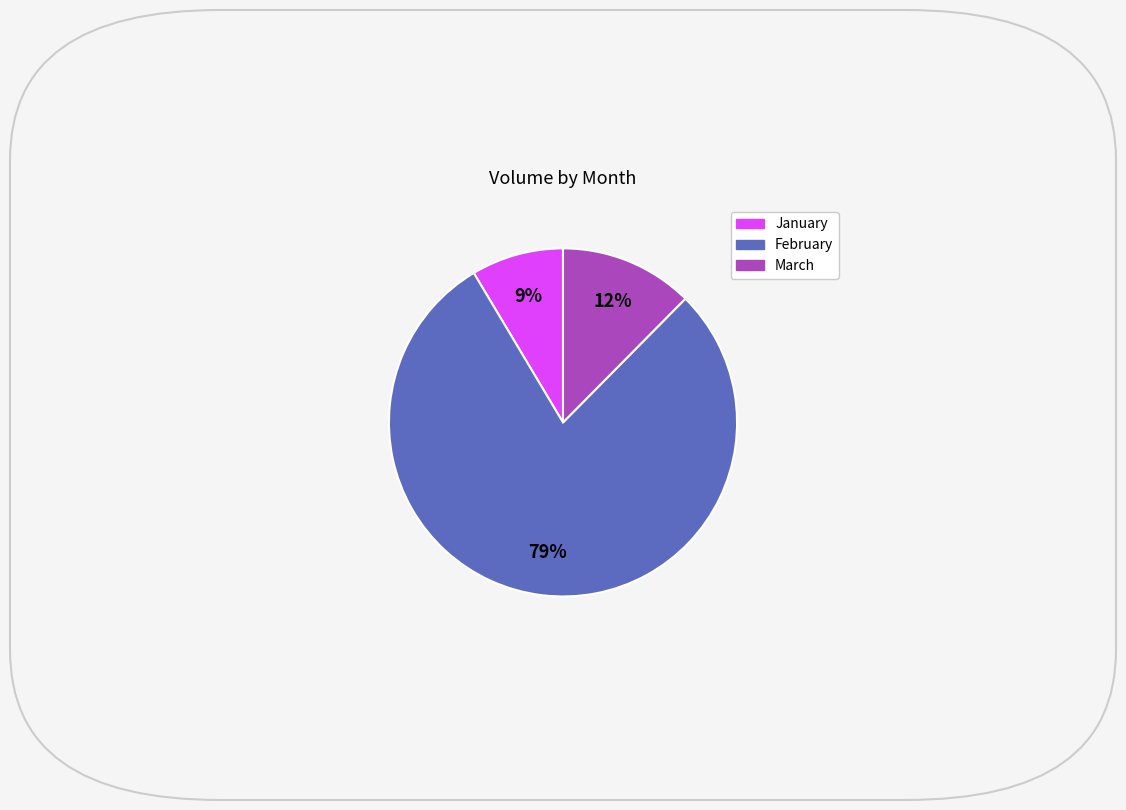

To the nearest percent, what is the average slice percentage?

33%